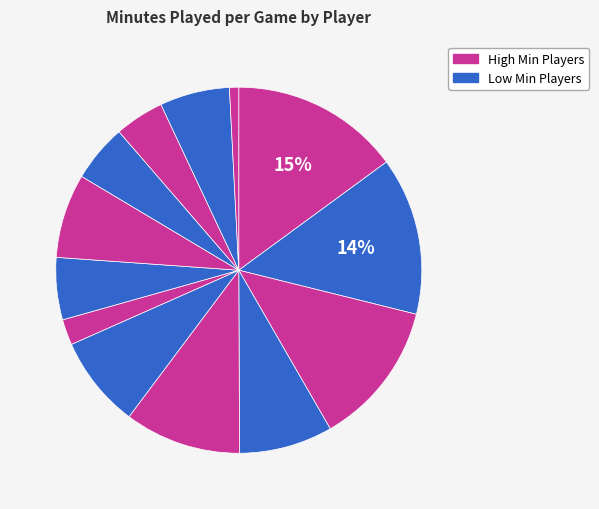

How many slices are in this pie chart?

13